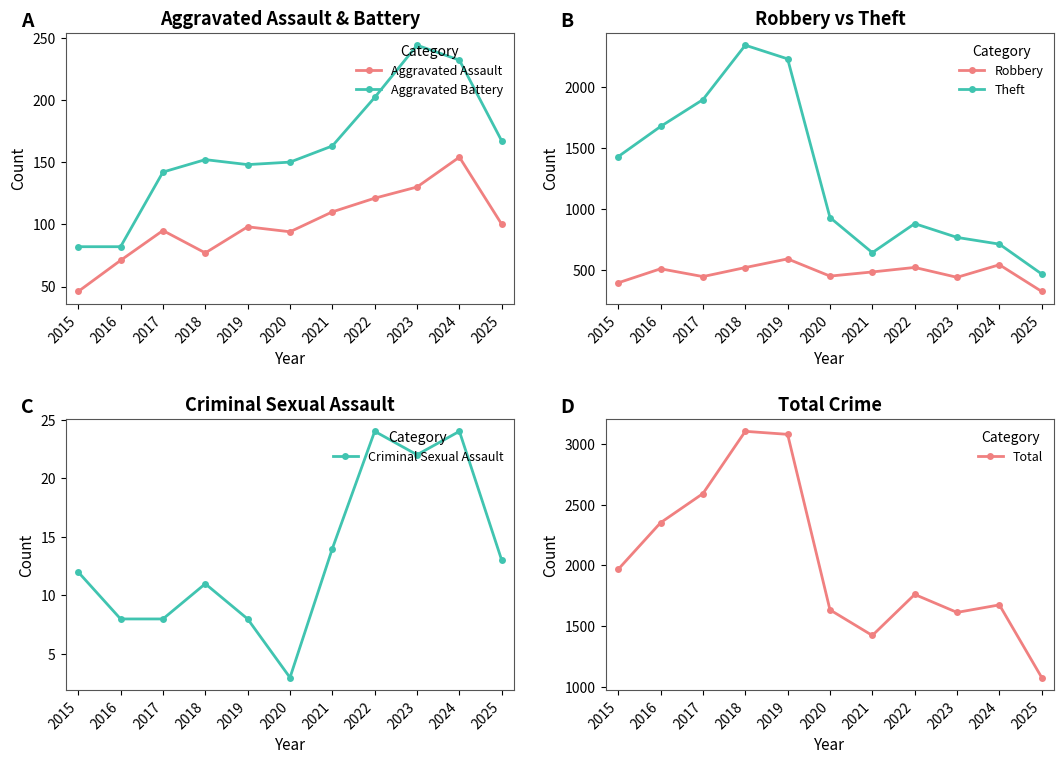

The value of Aggravated Battery at 2019 is 242. True or false?

False